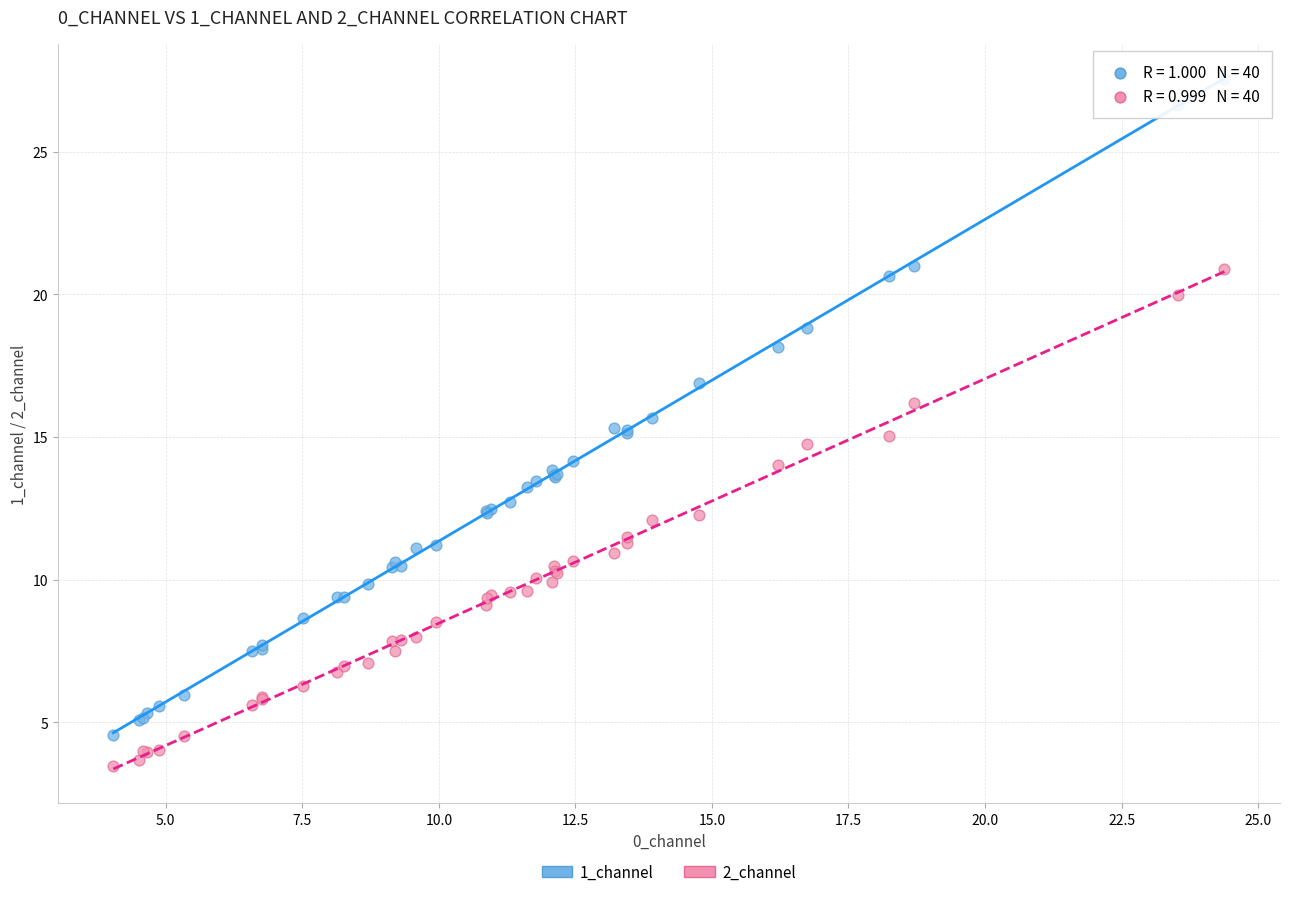

Which series reaches the minimum Y coordinate?

2_channel